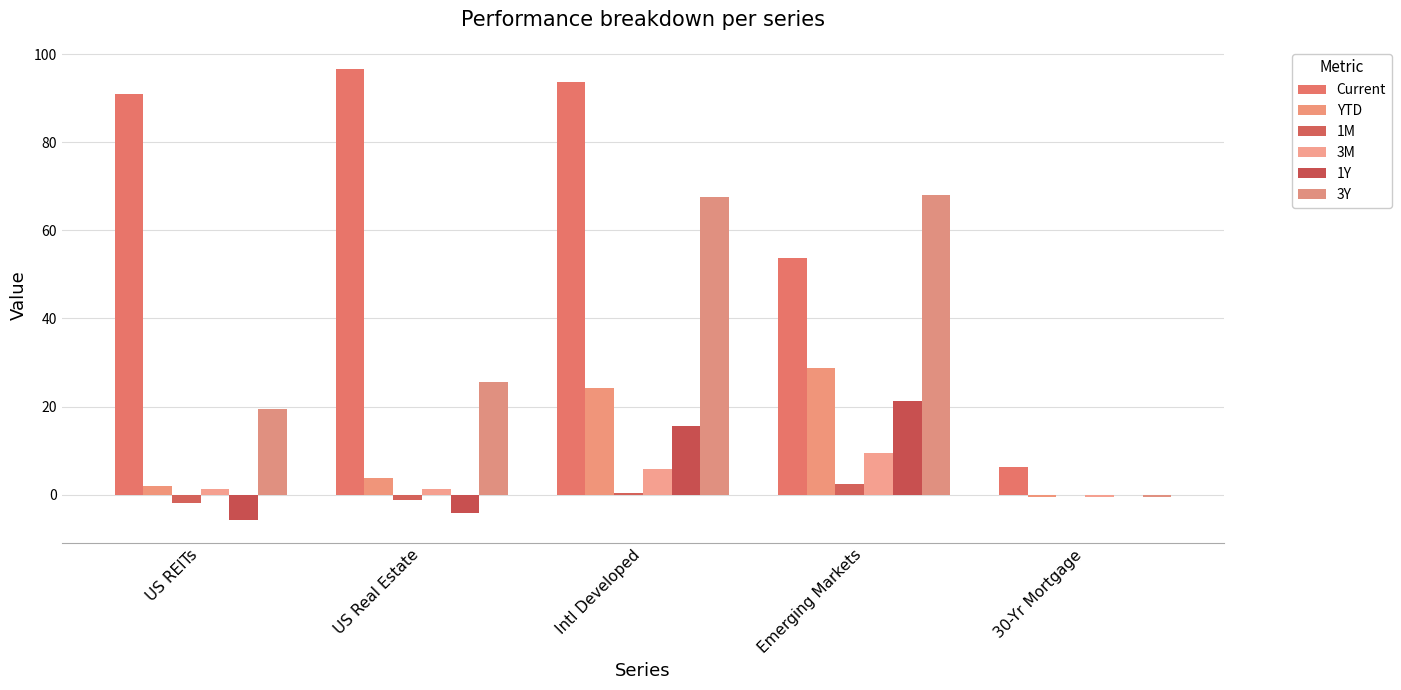

Read the 3M value at Intl Developed.

5.9